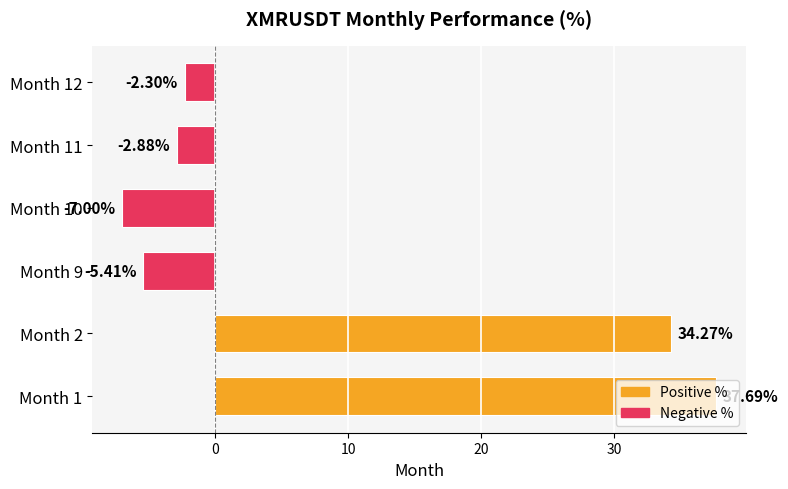

Which has a higher value, Month 10 or Month 9?

Month 9